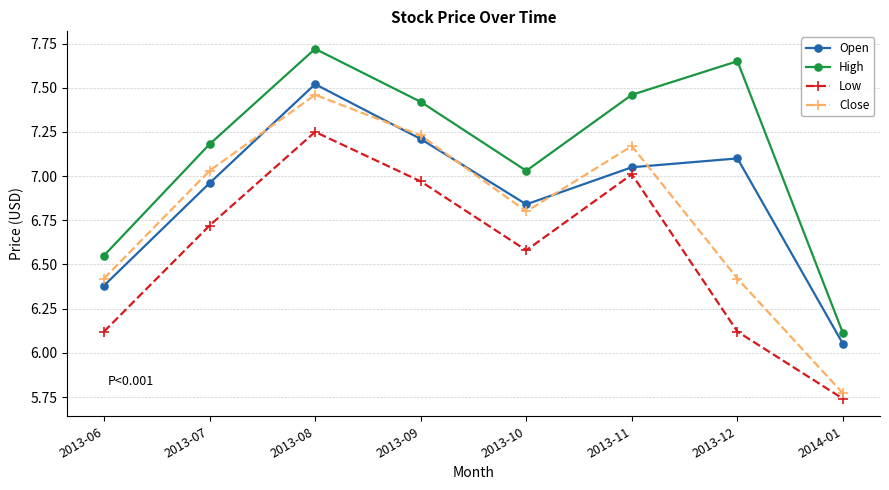

Is it true that High equals 10.3 at 2013-07?

False